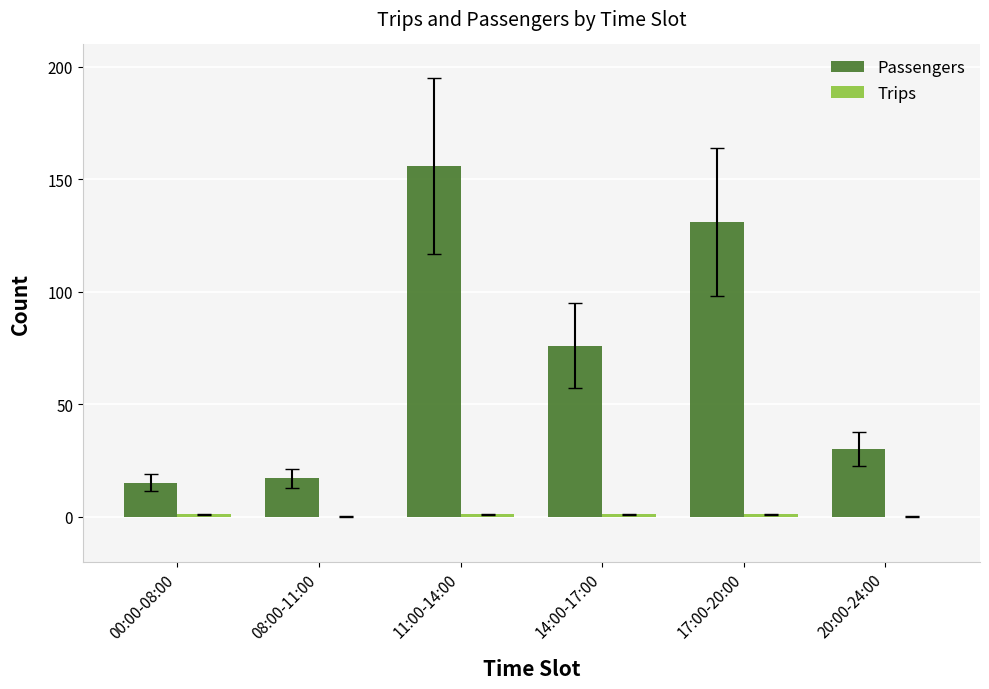

At which category is the sum across all series the highest?

11:00-14:00